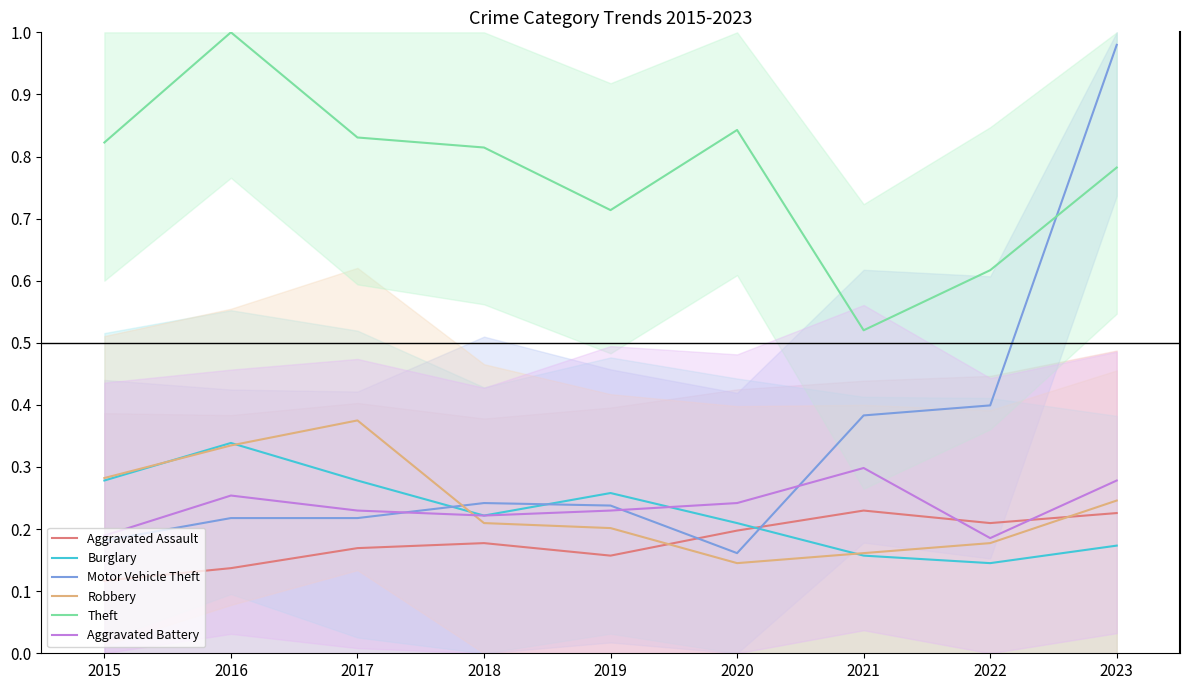

What is the total value across all series at 2021?

1.8